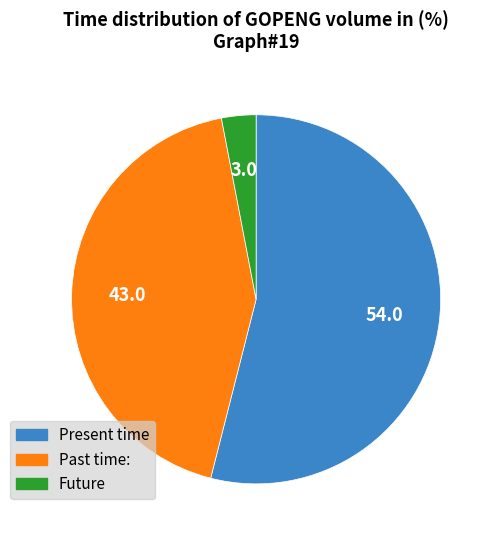

True or false: Present time accounts for 54% of the total.

True